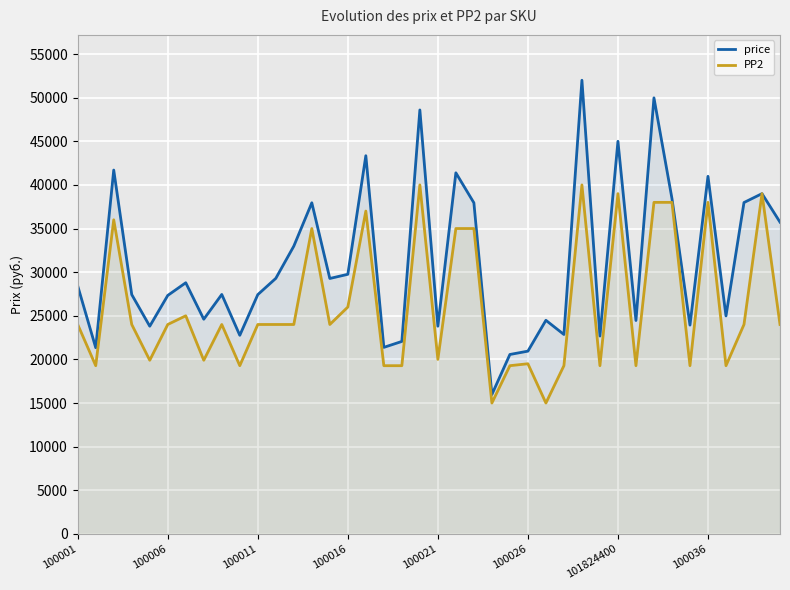

What is the maximum value shown in the chart?

51996